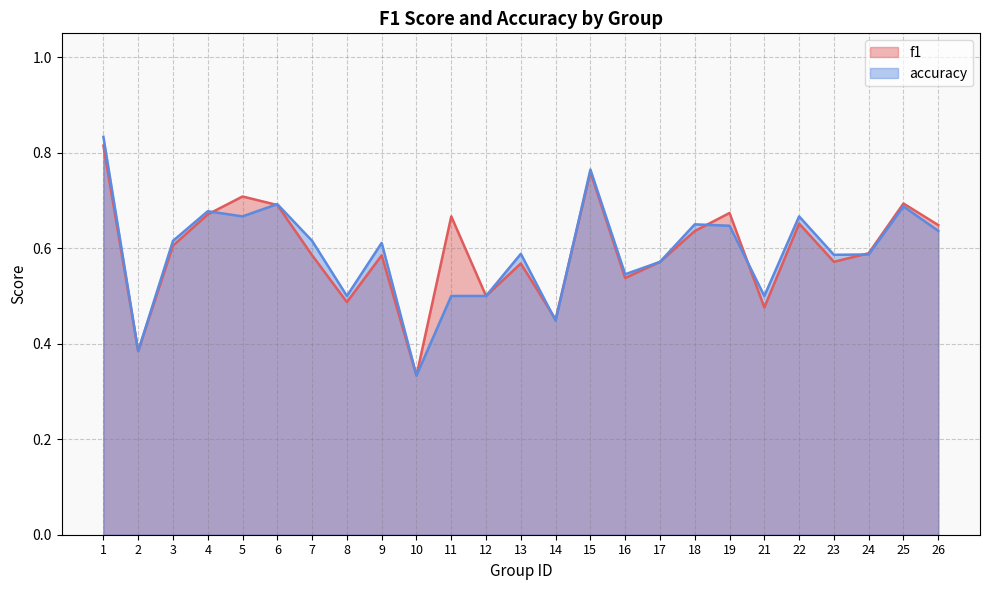

True or false: accuracy has more than 2 interior local peaks.

True